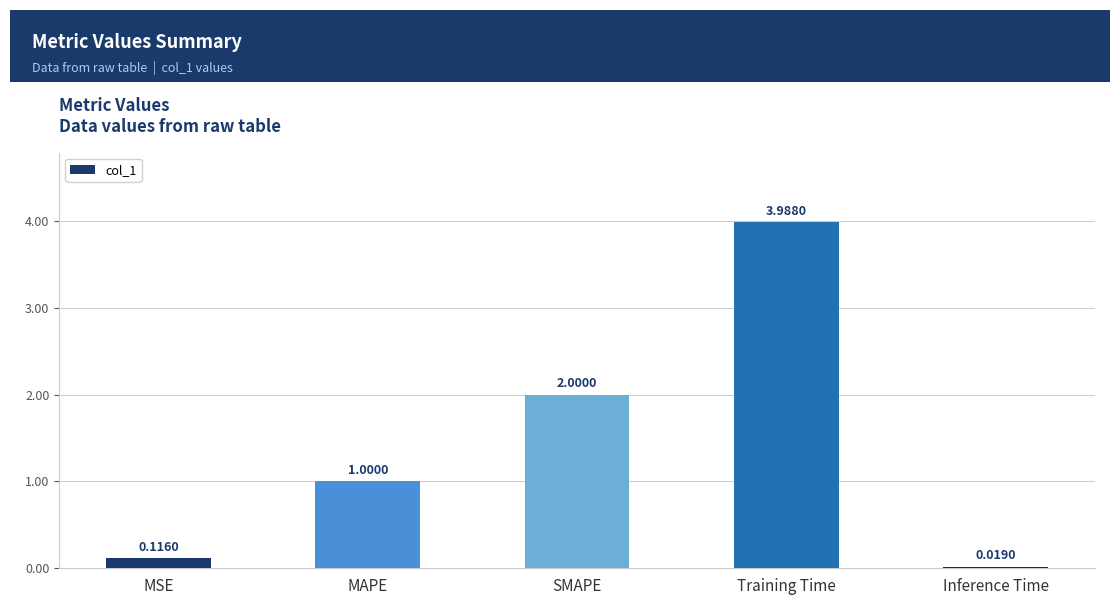

What is the value of the 3rd bar from the left?

2.0